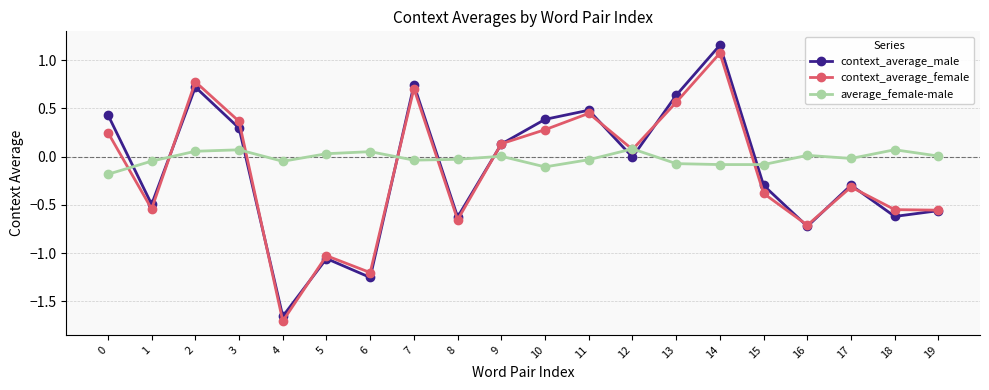

Where is the first local maximum for context_average_male?

2